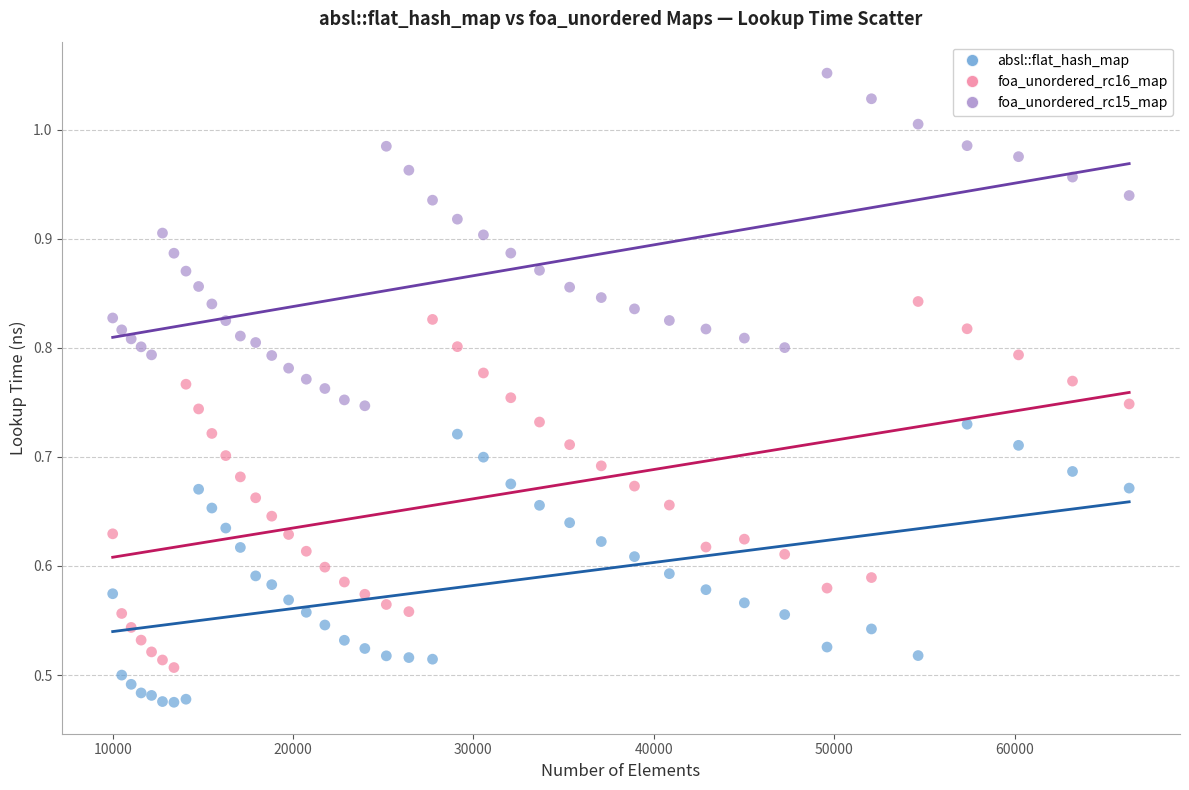

Which series has the largest Y range (max minus min)?

foa_unordered_rc16_map